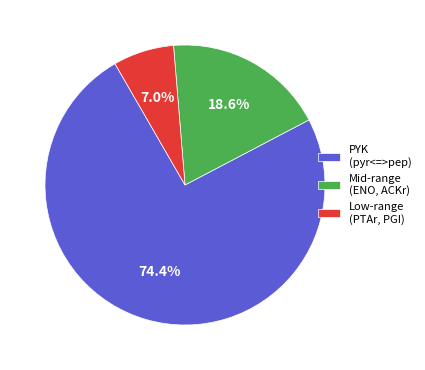

Which category has the smallest portion of the pie?

Low-range (PTAr, PGI)